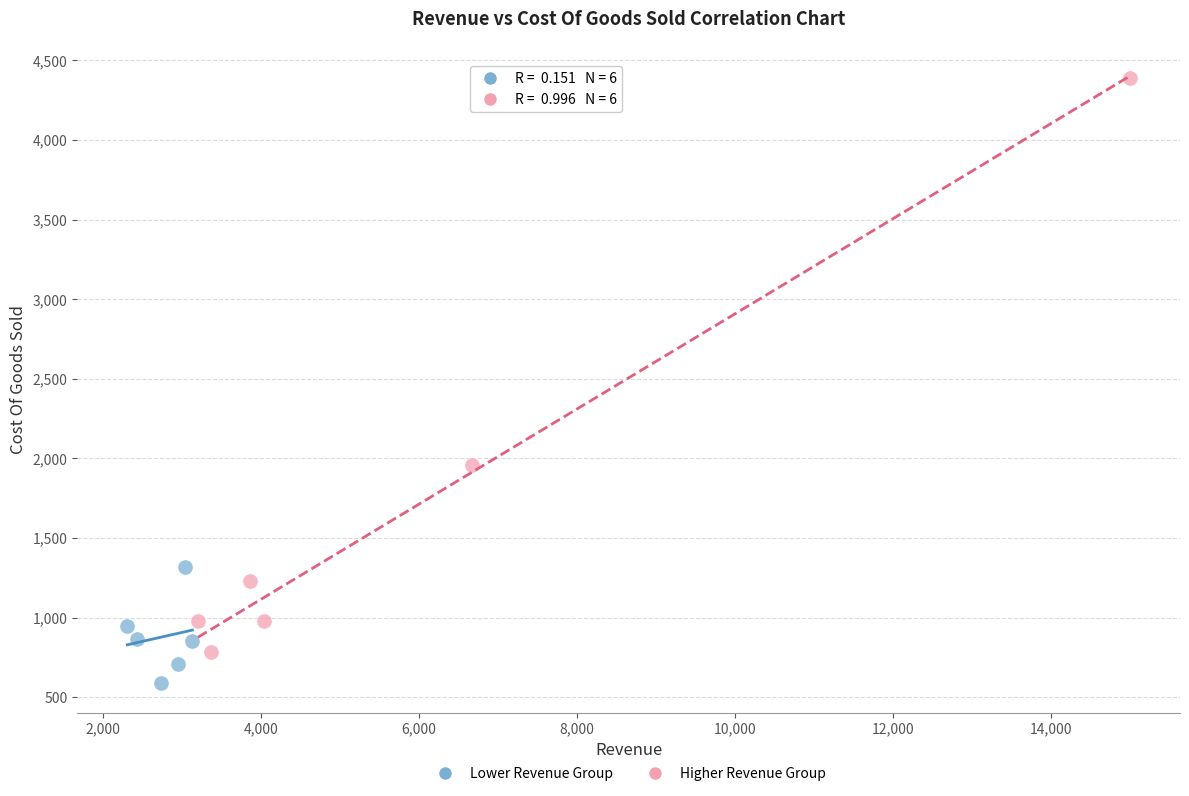

What are all the series names shown in the legend?

Lower Revenue Group, Higher Revenue Group